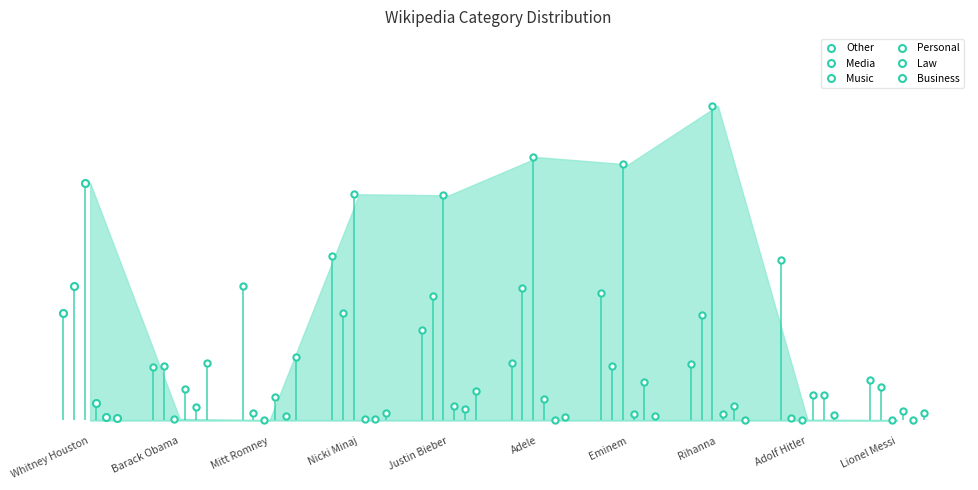

Is the value of Law at Rihanna greater than the value of Personal at Rihanna?

Yes